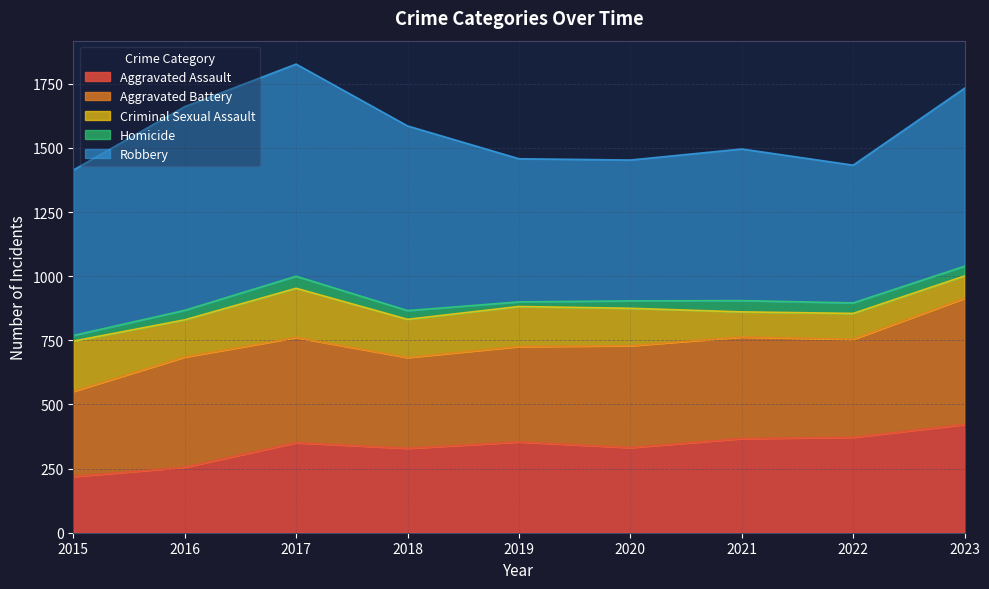

Between 2015 and 2017, which is larger?

2017